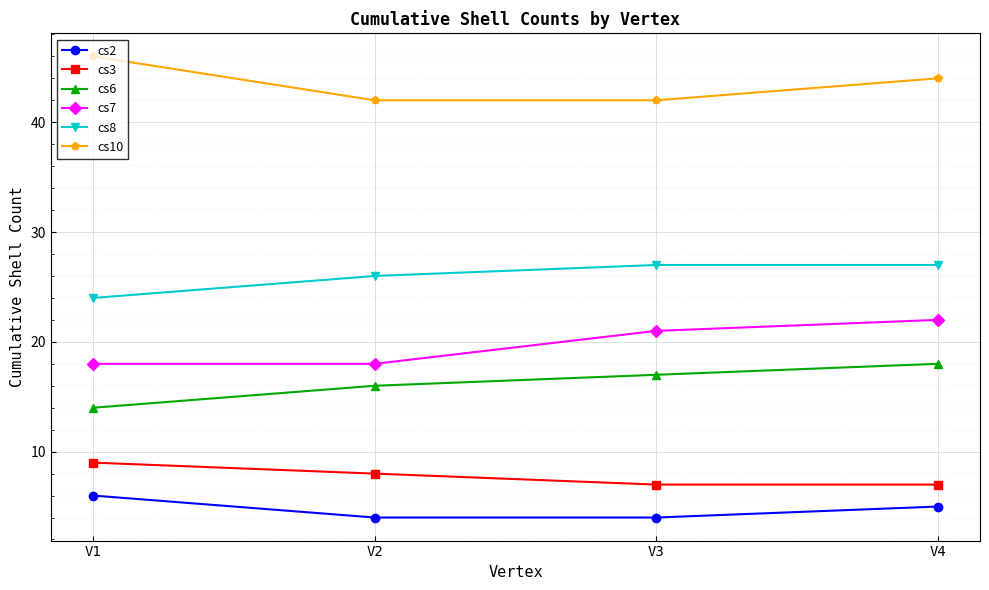

How many data points does each series have?

4